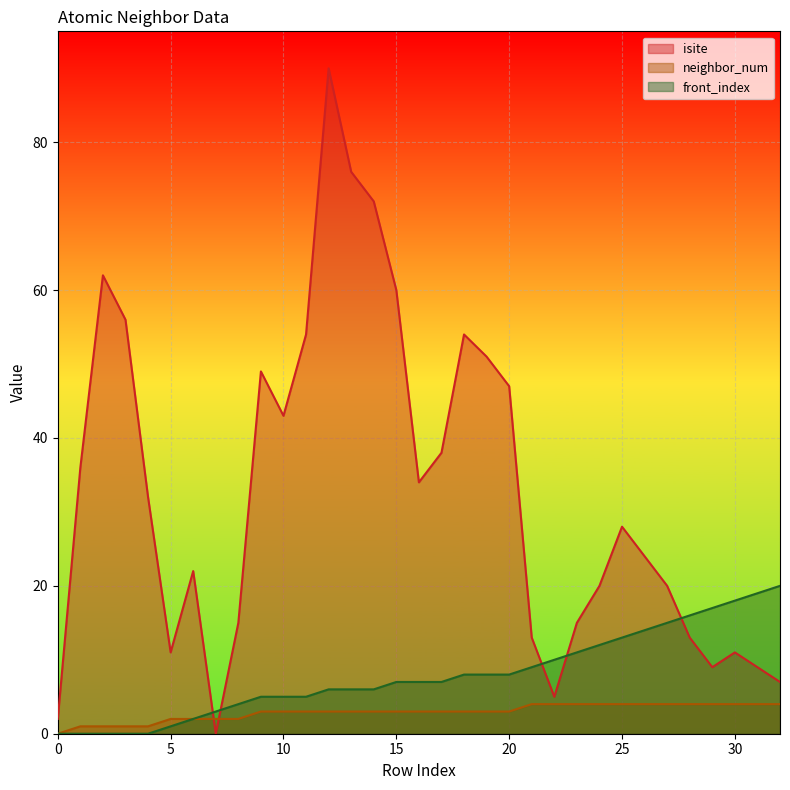

Which category has the highest value across all series?

12